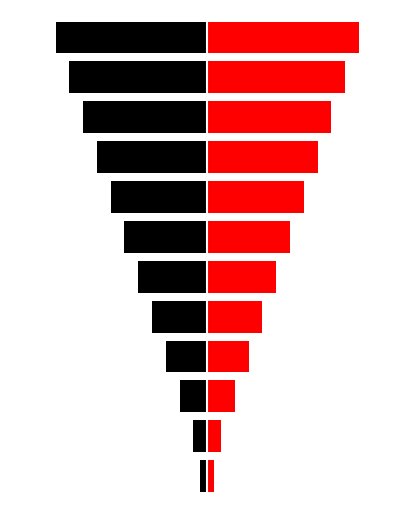

What is the approximate value of left at 10?

-10.0